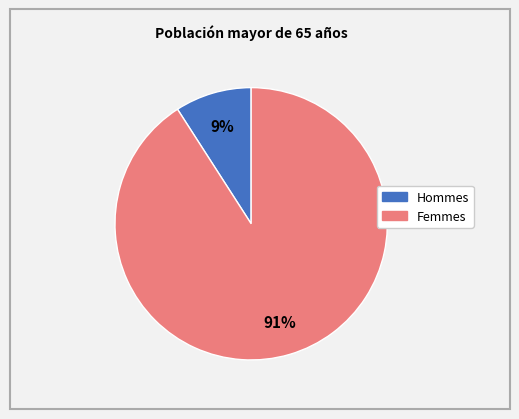

To the nearest percent, what is the average slice percentage?

50%